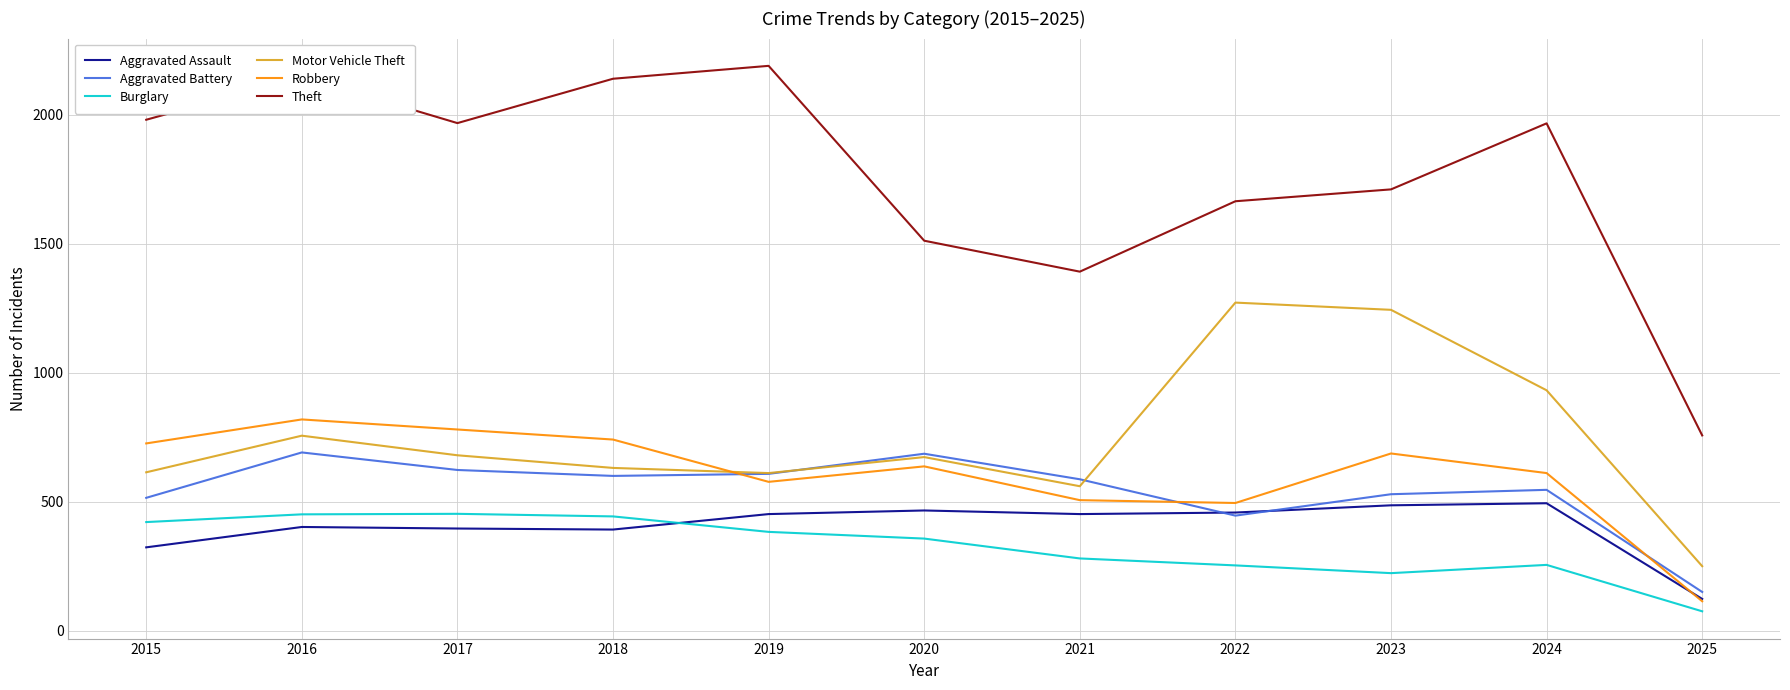

Which series has the widest spread of values?

Theft